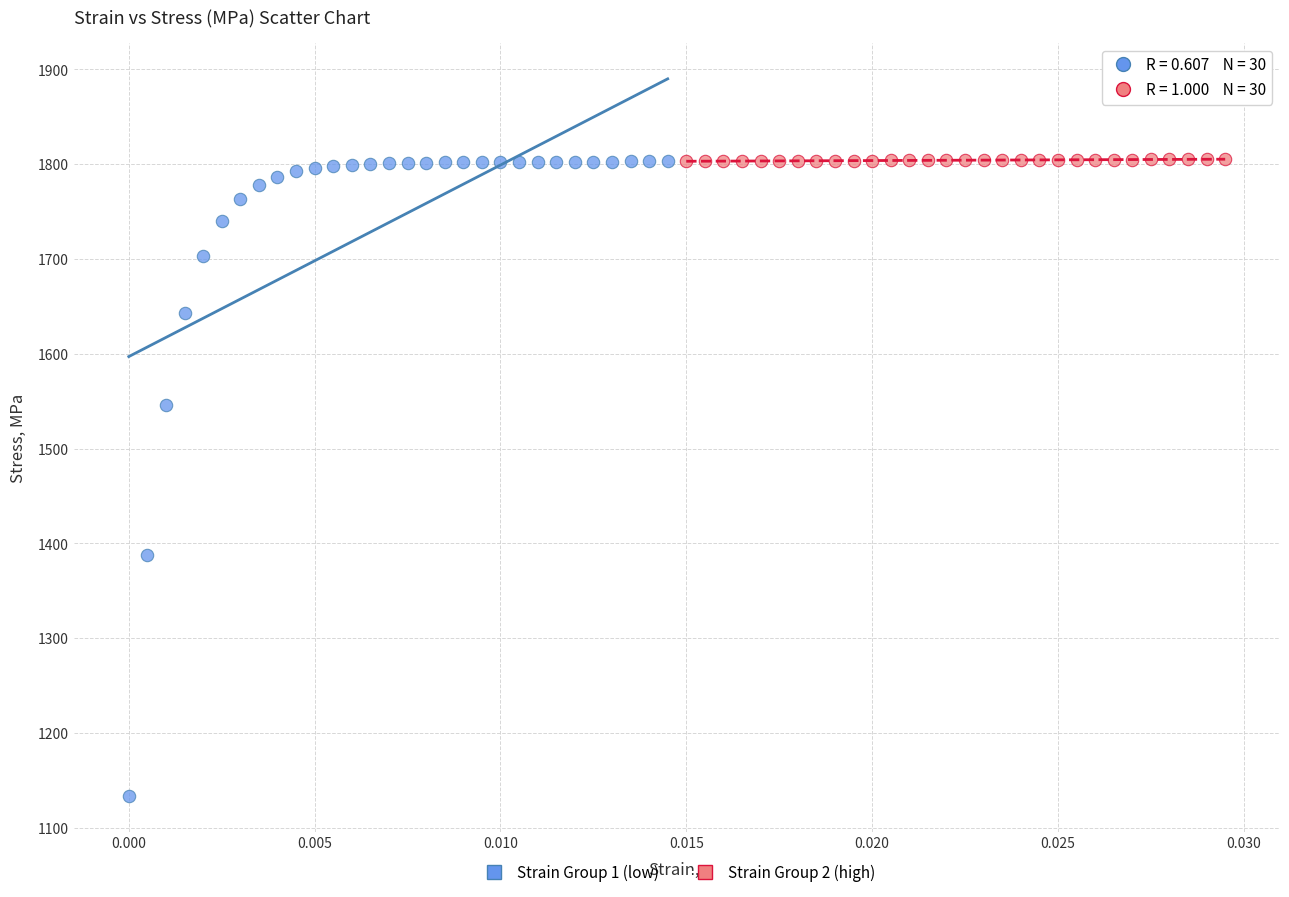

Which series contains the lowest Y value?

Strain Group 1 (low)